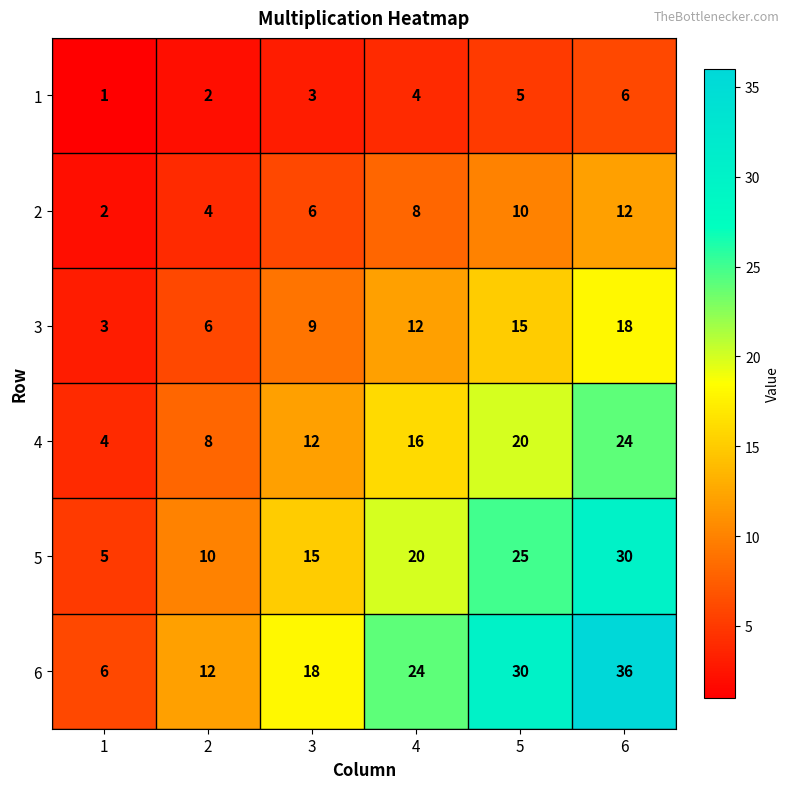

What is the difference between the second highest and second lowest values in the 1 series?

3